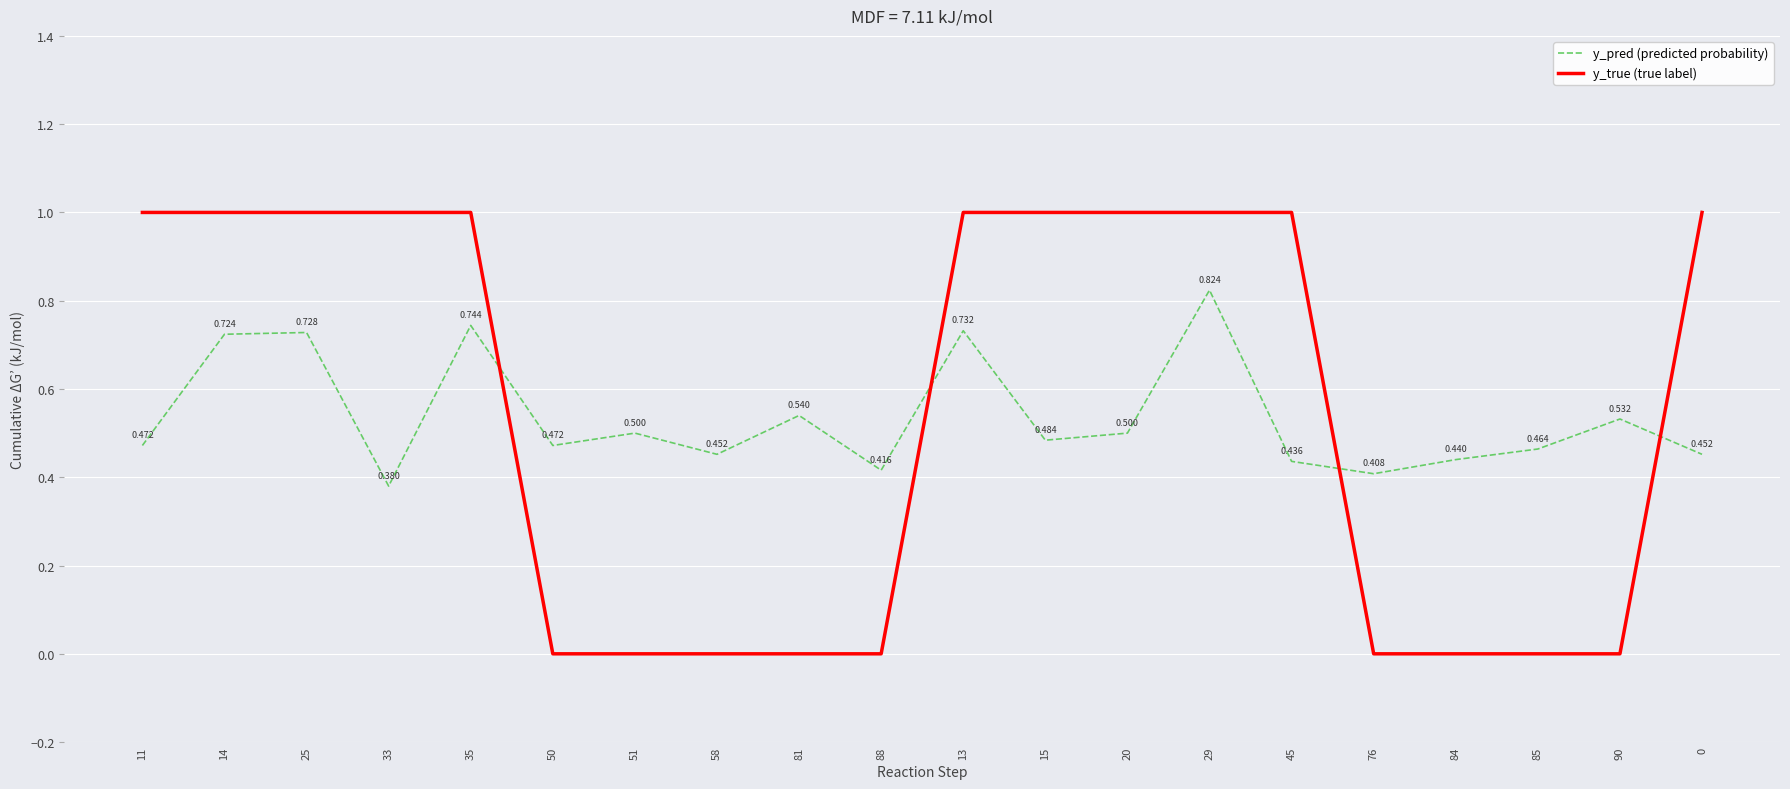

True or false: y_true (true label) has a value of 1.0 at 14.

True